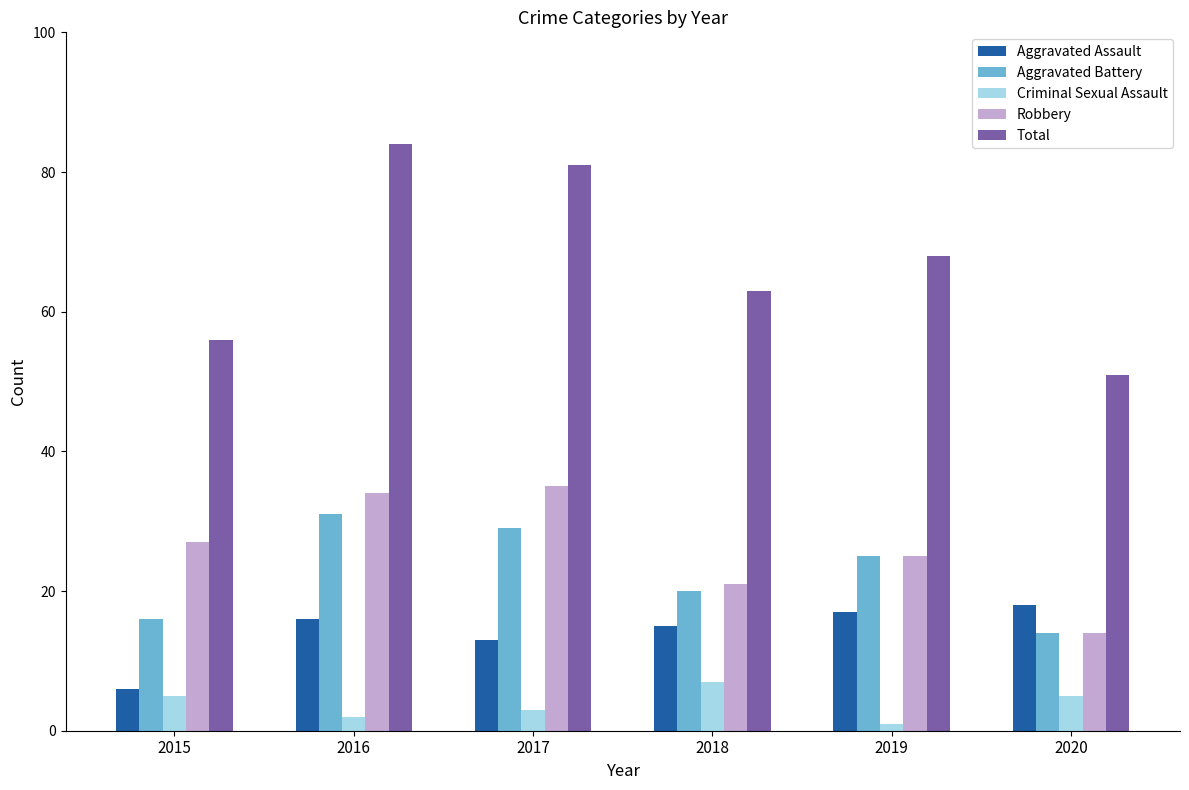

Reading left to right, what are all the values shown in this chart?

Aggravated Assault: 2015=6	2016=16	2017=13	2018=15	2019=17	2020=18
Aggravated Battery: 2015=16	2016=31	2017=29	2018=20	2019=25	2020=14
Criminal Sexual Assault: 2015=5	2016=2	2017=3	2018=7	2019=1	2020=5
Robbery: 2015=27	2016=34	2017=35	2018=21	2019=25	2020=14
Total: 2015=56	2016=84	2017=81	2018=63	2019=68	2020=51